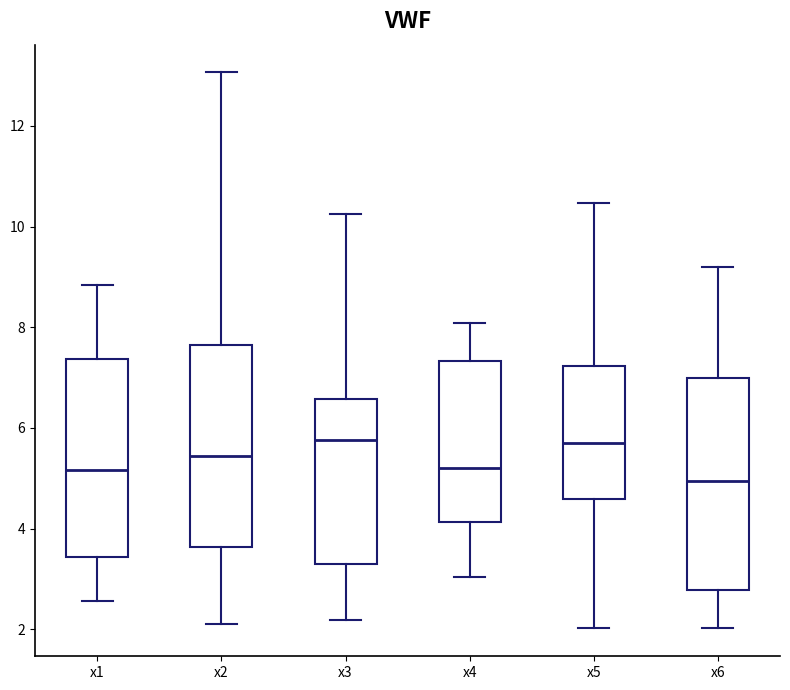

Which box has the lowest median line?

x6